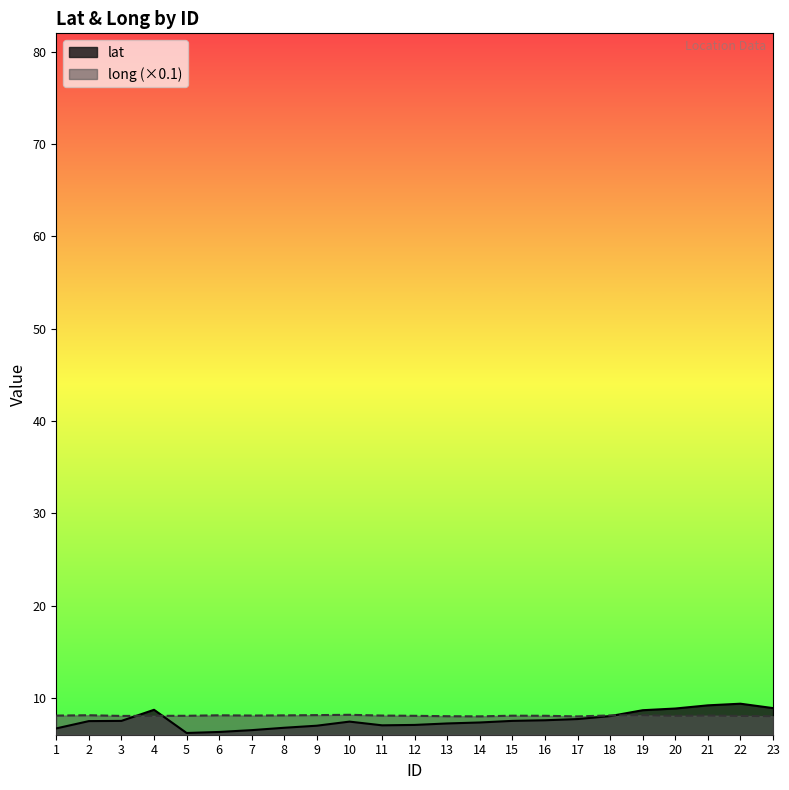

At 7, list the series in order from largest to smallest.

long (×0.1), lat